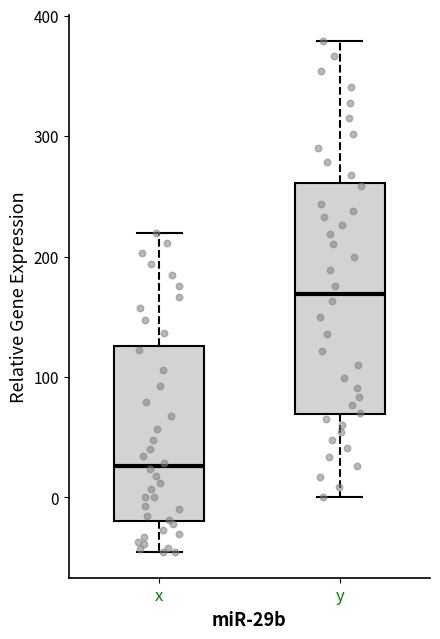

Comparing the boxes themselves (not the whiskers), which one is the tallest?

y